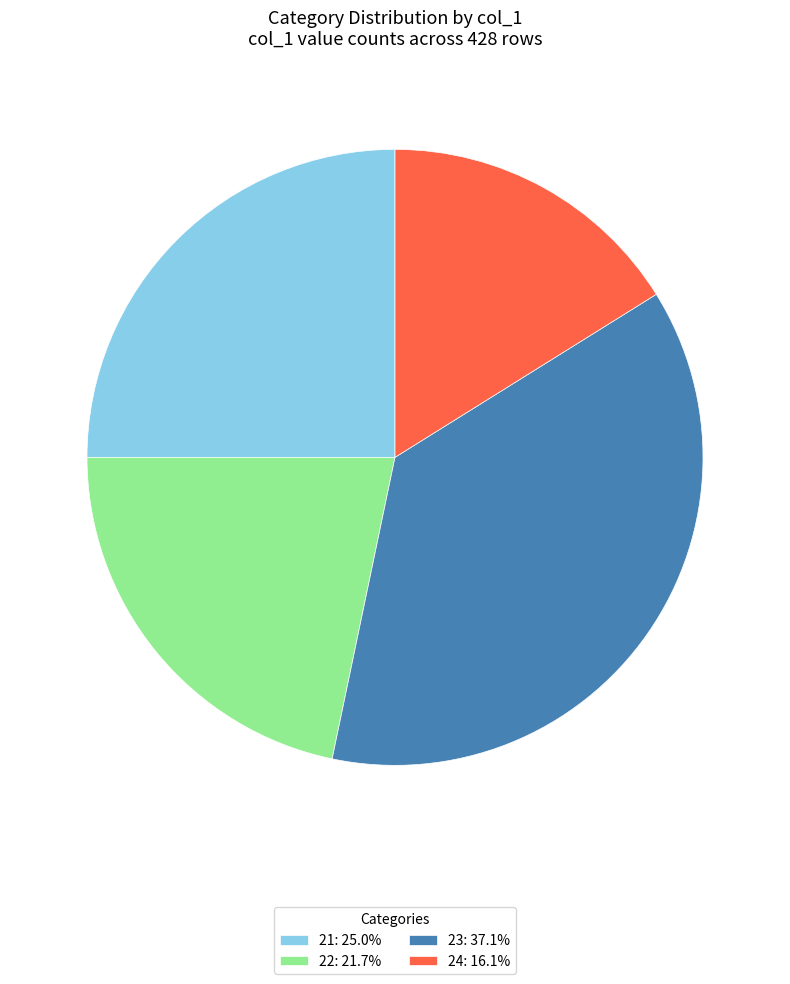

How many segments does this pie chart have?

4